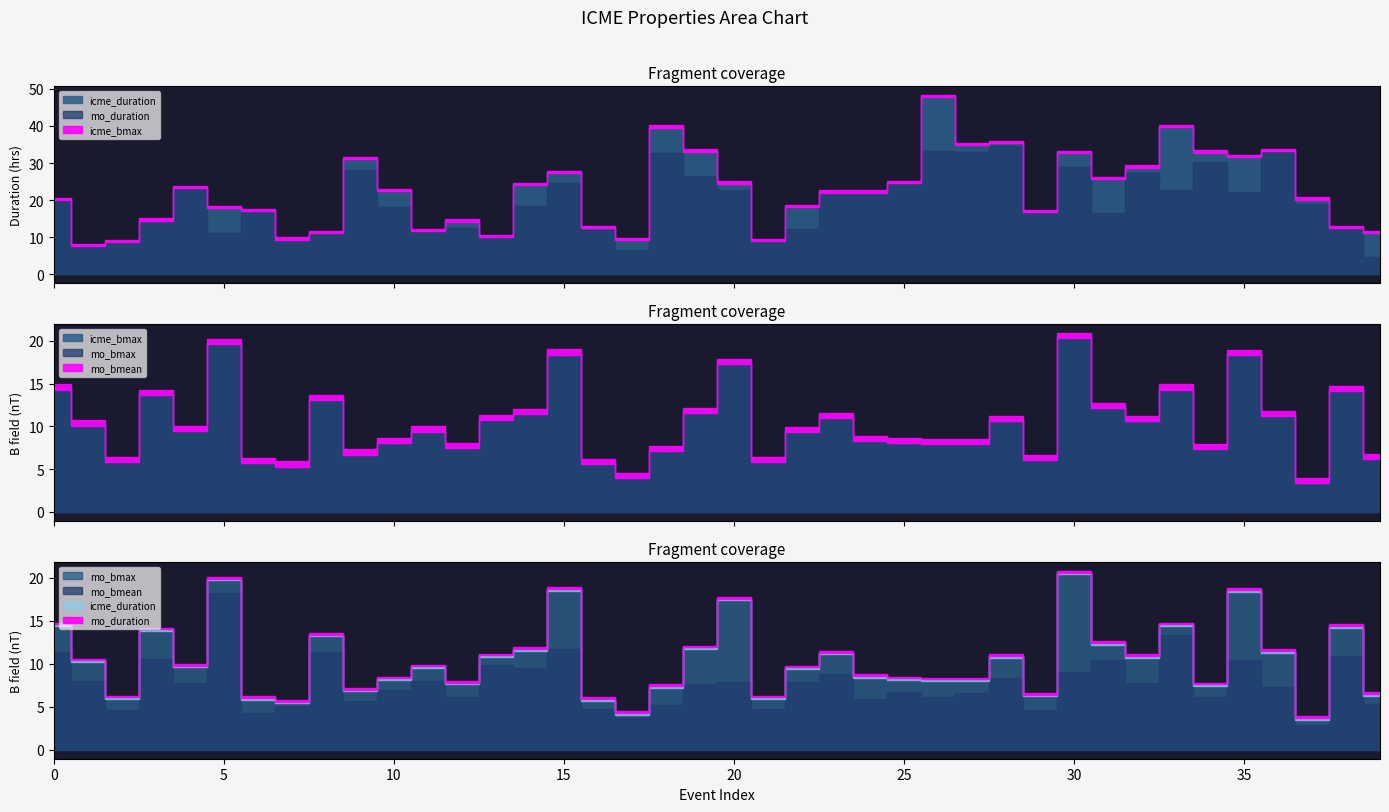

Rank the series at 17 from highest to lowest value.

icme_duration, mo_duration, icme_bmax, mo_bmax, mo_bmean